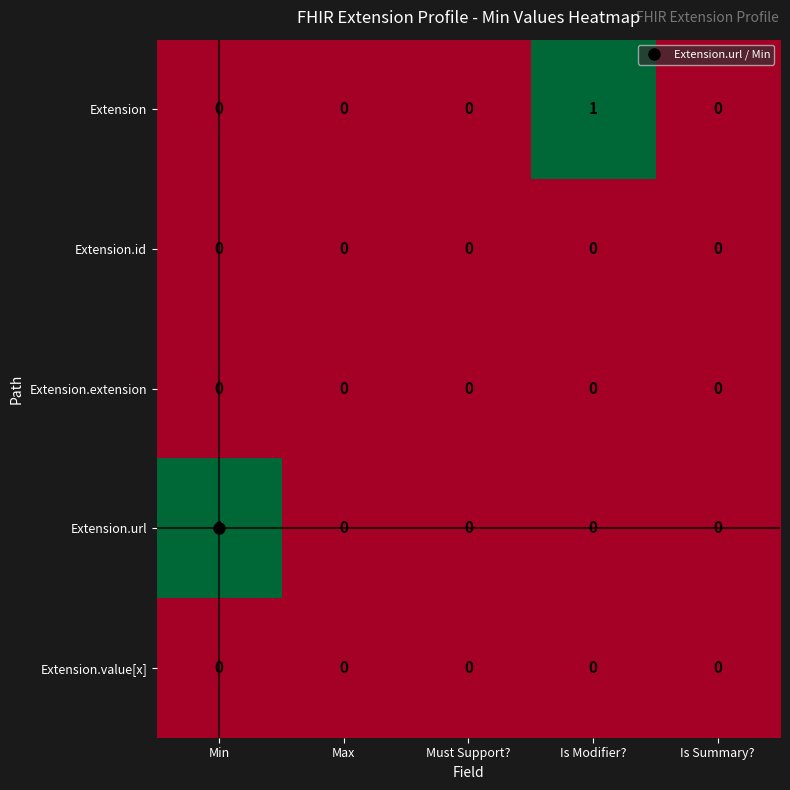

True or false: Extension.url has a value of 1 at Is Summary?.

False